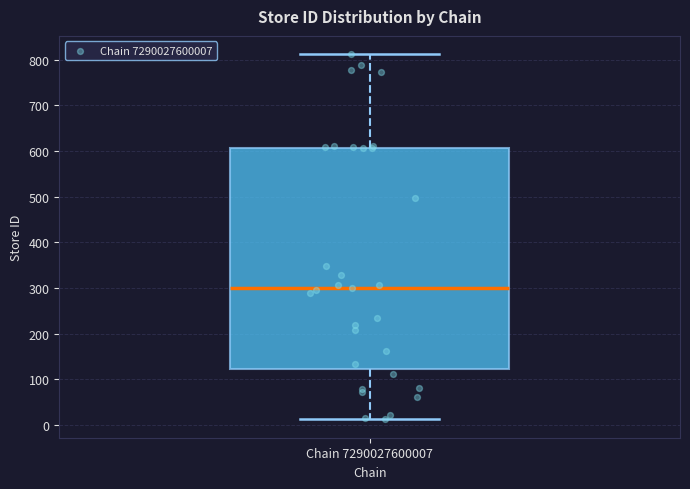

Where is the lower edge of the box for Chain 7290027600007 on the y-axis? The values are not printed on the chart, so give them approximately, as read against the axis.

120